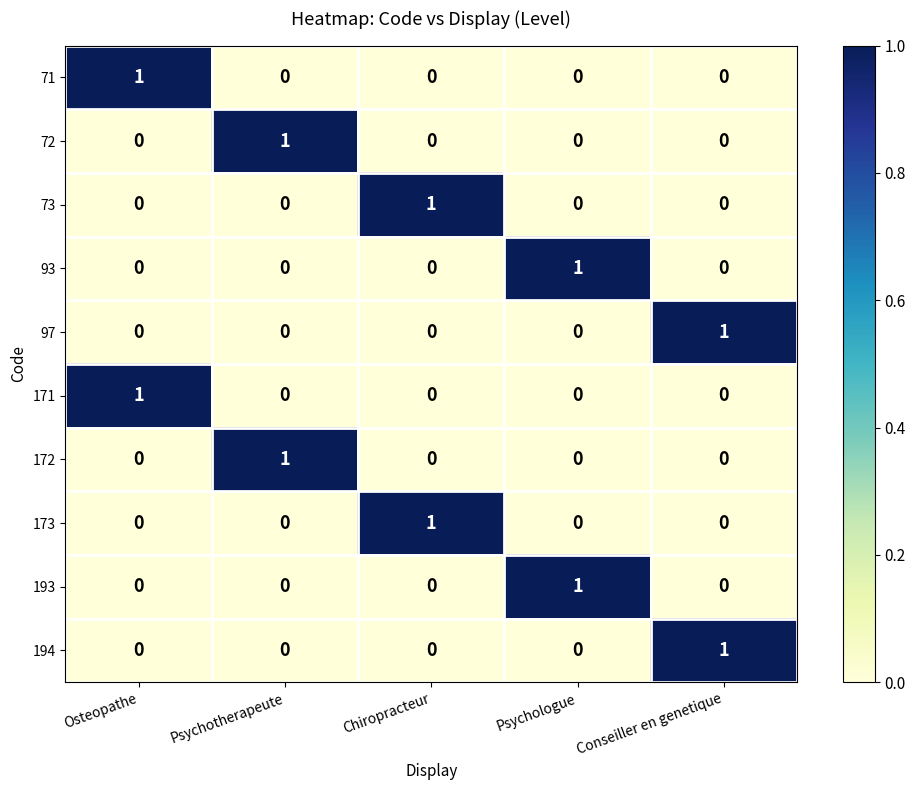

Which category has the highest value in the 171 series?

Osteopathe